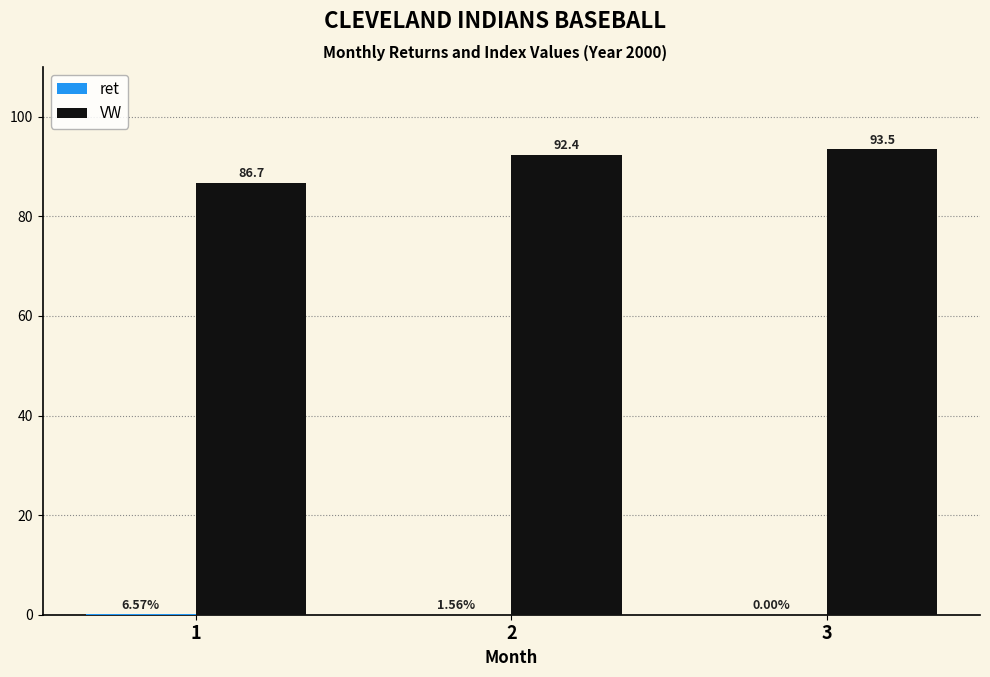

What is the total value across all series at 3?

93.5